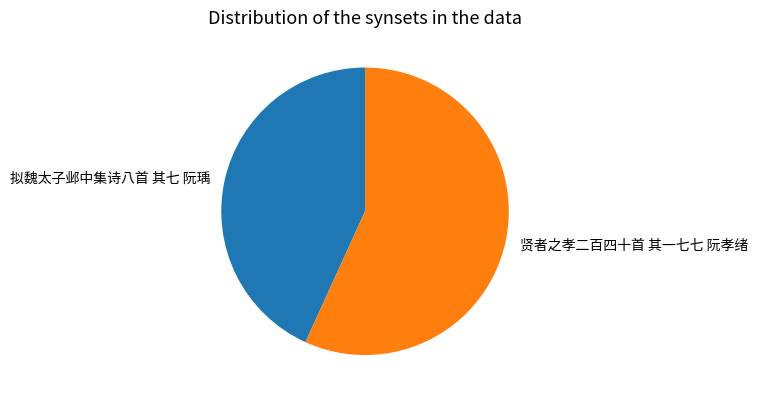

What is the ratio of the value at 贤者之孝二百四十首 其一七七 阮孝绪 to the value at 拟魏太子邺中集诗八首 其七 阮瑀?

1.3